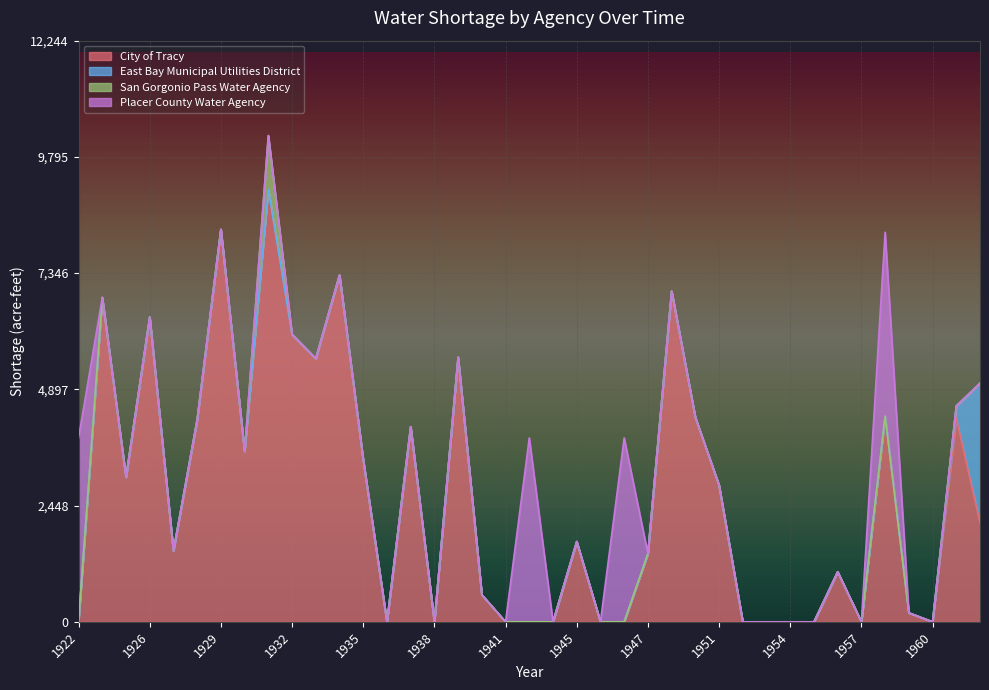

List the labels in order of City of Tracy value, smallest first.

1922, 1936, 1938, 1941, 1943, 1944, 1946, 1949, 1952, 1953, 1954, 1955, 1957, 1960, 1959, 1940, 1956, 1947, 1927, 1945, 1962, 1951, 1925, 1935, 1930, 1937, 1928, 1961, 1950, 1958, 1933, 1939, 1932, 1926, 1924, 1948, 1934, 1929, 1931